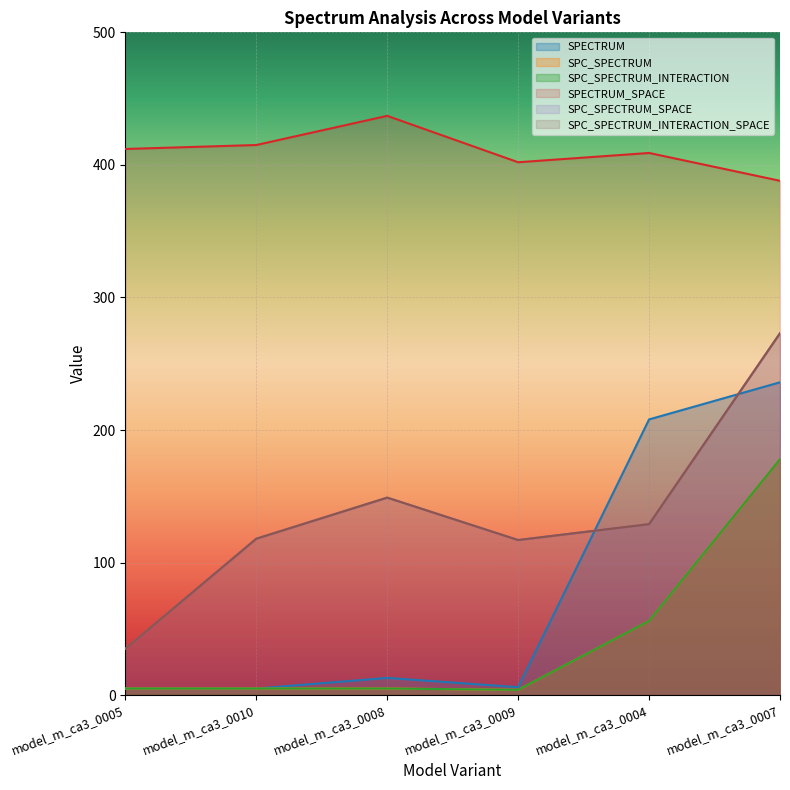

What is the difference between the second highest and second lowest values in the SPC_SPECTRUM_INTERACTION_SPACE series?

32